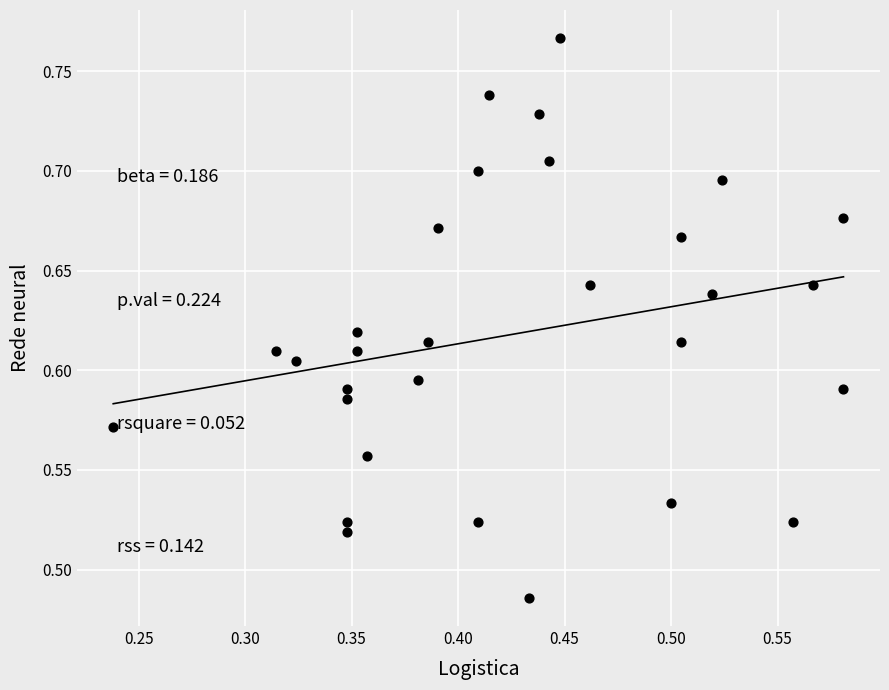

What is the range of Y values (max minus min)?

0.3